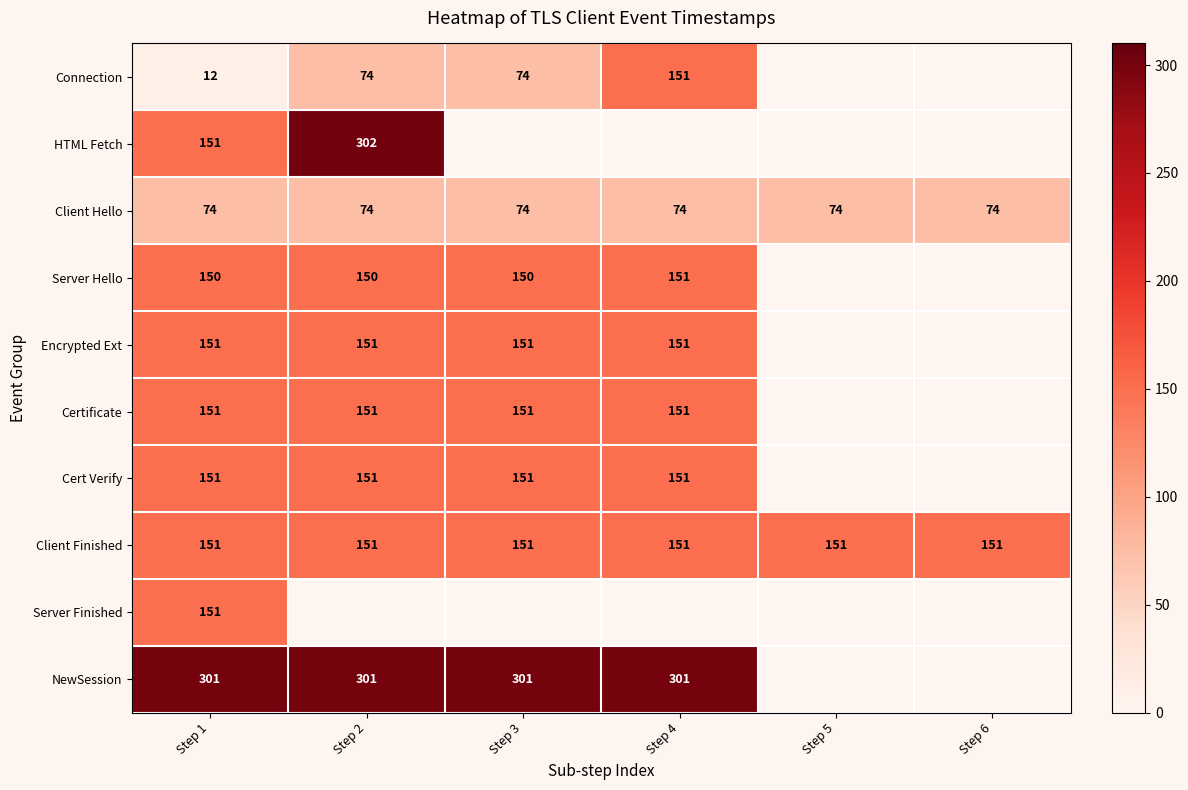

The value of Certificate at Step 3 is 151. True or false?

True